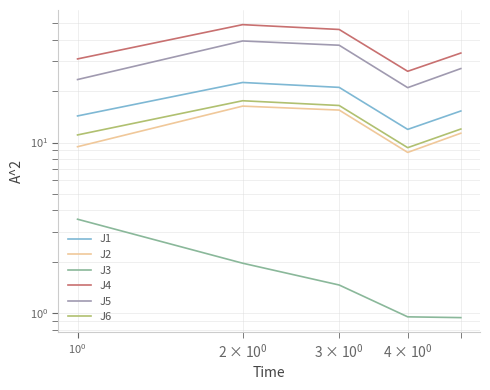

Which series has the largest total across all categories?

J4